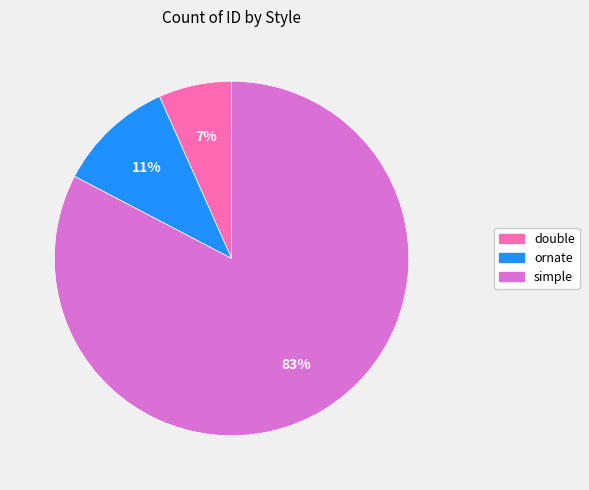

How many segments does this pie chart have?

3